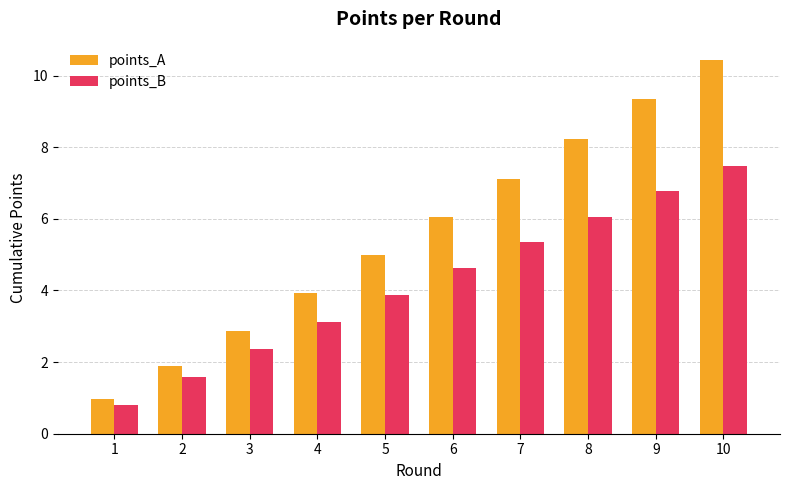

At which category is the sum across all series the highest?

10